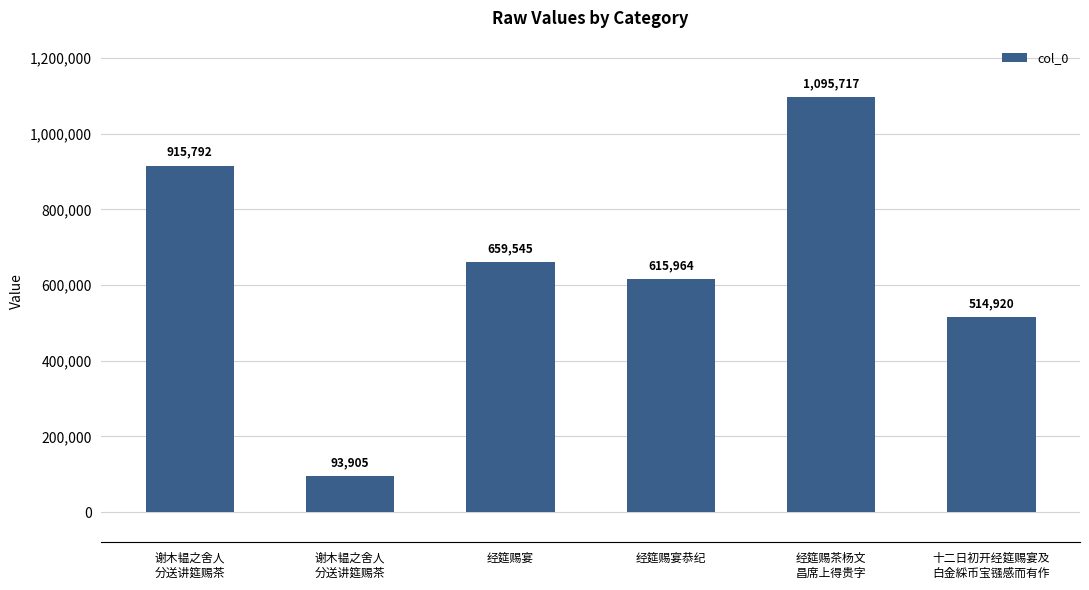

What is the change in value from 谢木韫之舍人
分送讲筵赐茶 to 十二日初开经筵赐宴及
白金綵币宝镪感而有作?

-400872